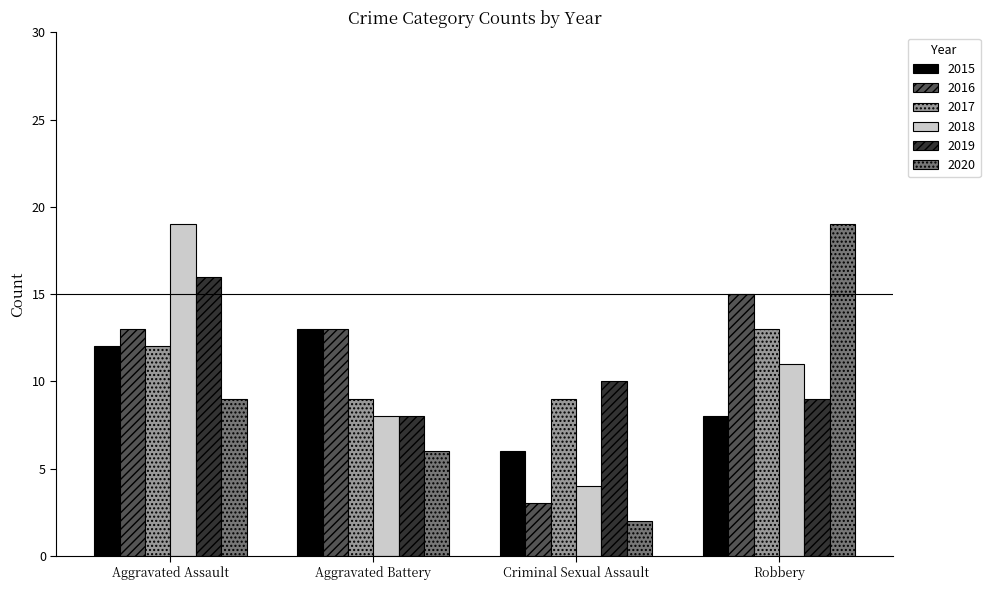

Reading left to right, list all the values displayed in this chart.

2015: 12	13	6	8
2016: 13	13	3	15
2017: 12	9	9	13
2018: 19	8	4	11
2019: 16	8	10	9
2020: 9	6	2	19